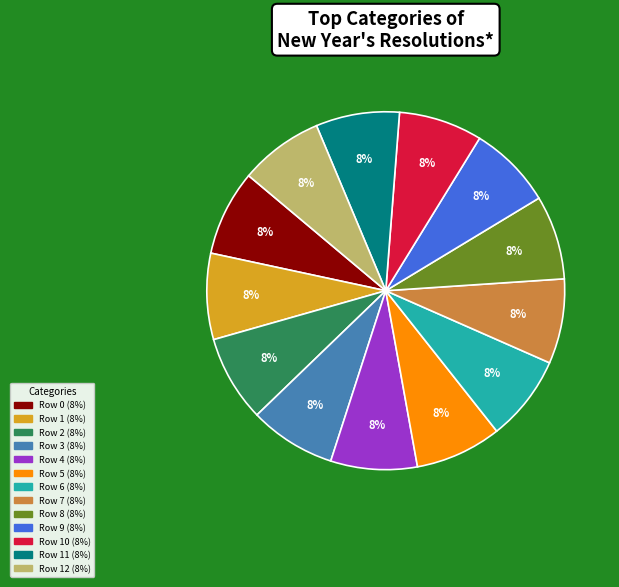

To the nearest percent, what is the average slice percentage?

8%